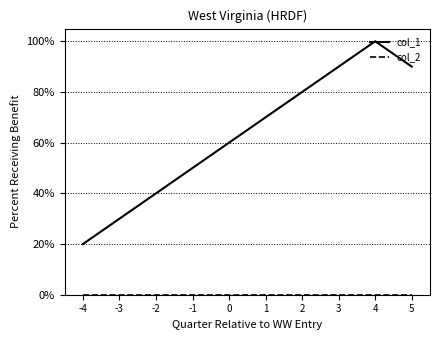

Is it true that col_1 equals 1.0 at 4?

True